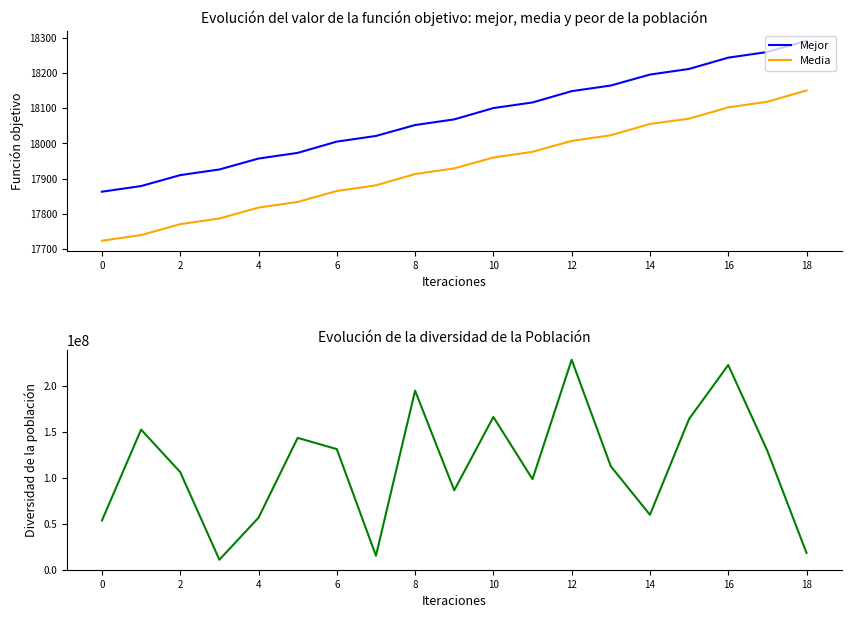

How many data points in Mejor are less than 18068?

9